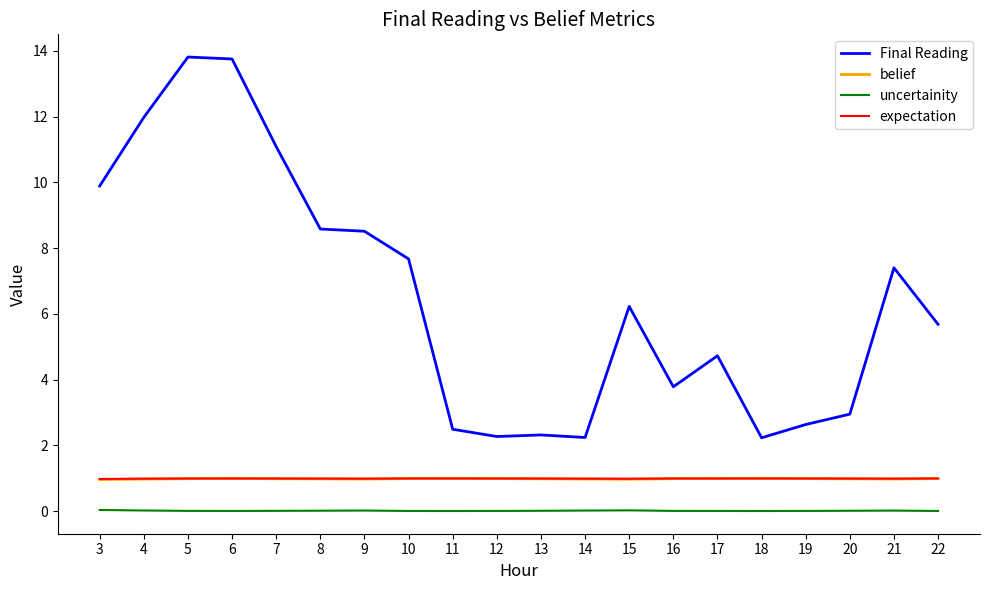

Read the expectation value at 7.

1.0